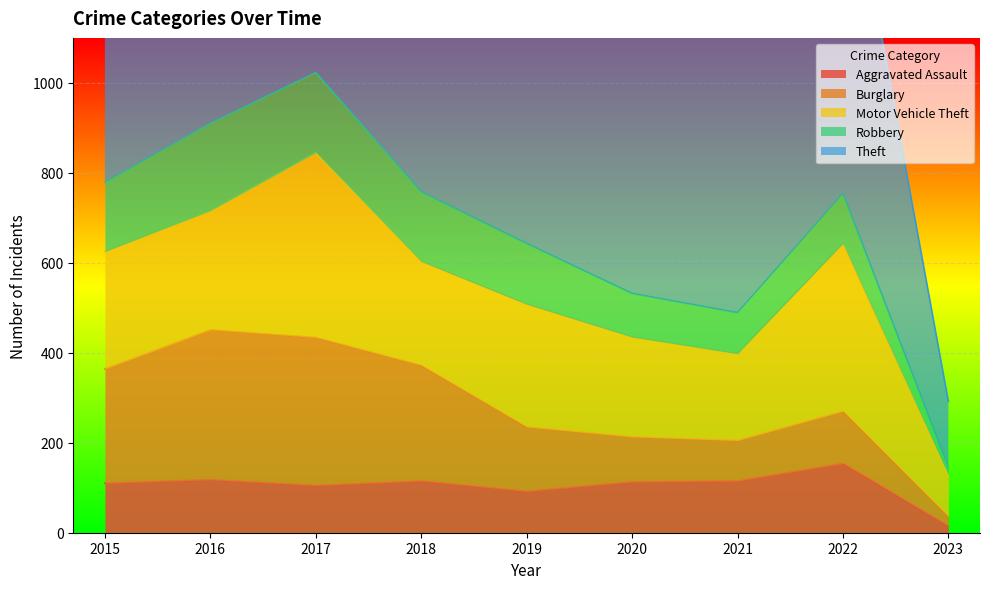

Reading left to right, transcribe all the data shown in this chart.

Aggravated Assault: 2015=110	2016=118	2017=105	2018=115	2019=92	2020=113	2021=115	2022=154	2023=15
Burglary: 2015=254	2016=333	2017=329	2018=257	2019=143	2020=100	2021=90	2022=116	2023=21
Motor Vehicle Theft: 2015=261	2016=265	2017=411	2018=231	2019=273	2020=222	2021=193	2022=373	2023=91
Robbery: 2015=154	2016=194	2017=178	2018=155	2019=135	2020=97	2021=91	2022=111	2023=18
Theft: 2015=874	2016=984	2017=892	2018=868	2019=891	2020=666	2021=678	2022=819	2023=147